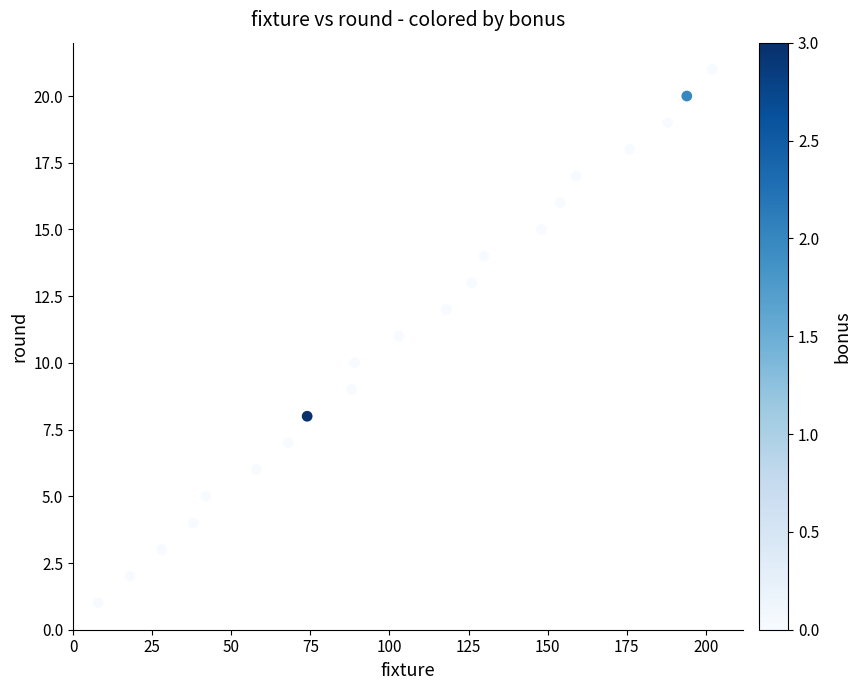

What is the range of Y values (max minus min)?

20